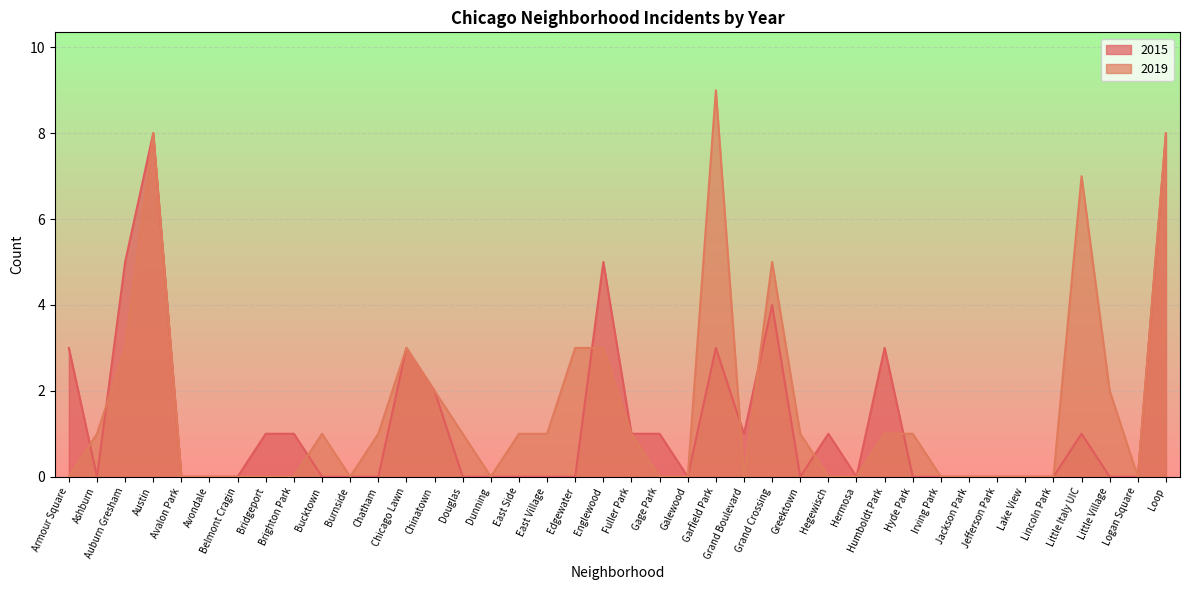

At which category is the sum across all series the highest?

Austin